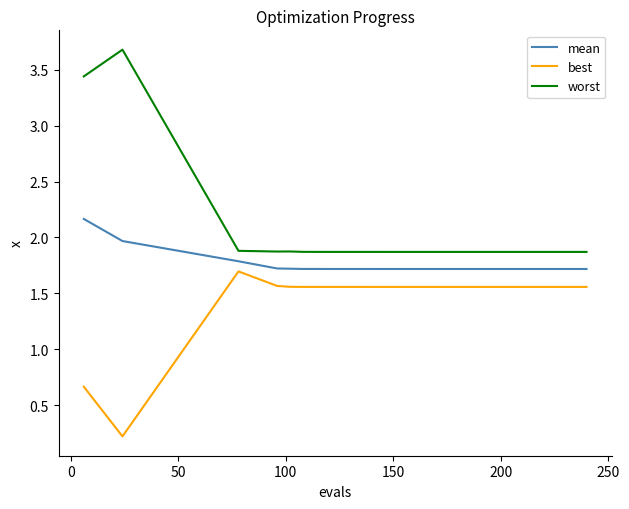

Which series has the largest range (max minus min)?

worst